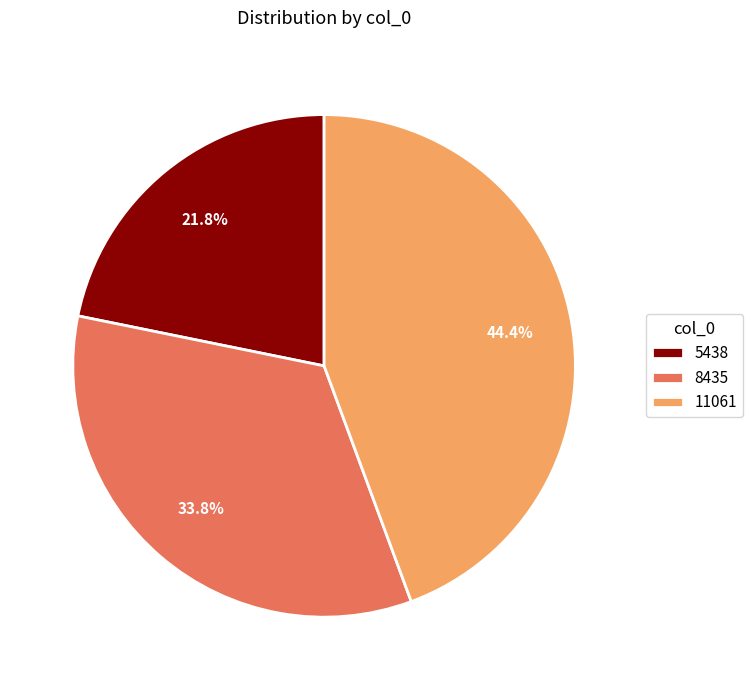

Which slice is the largest?

11061